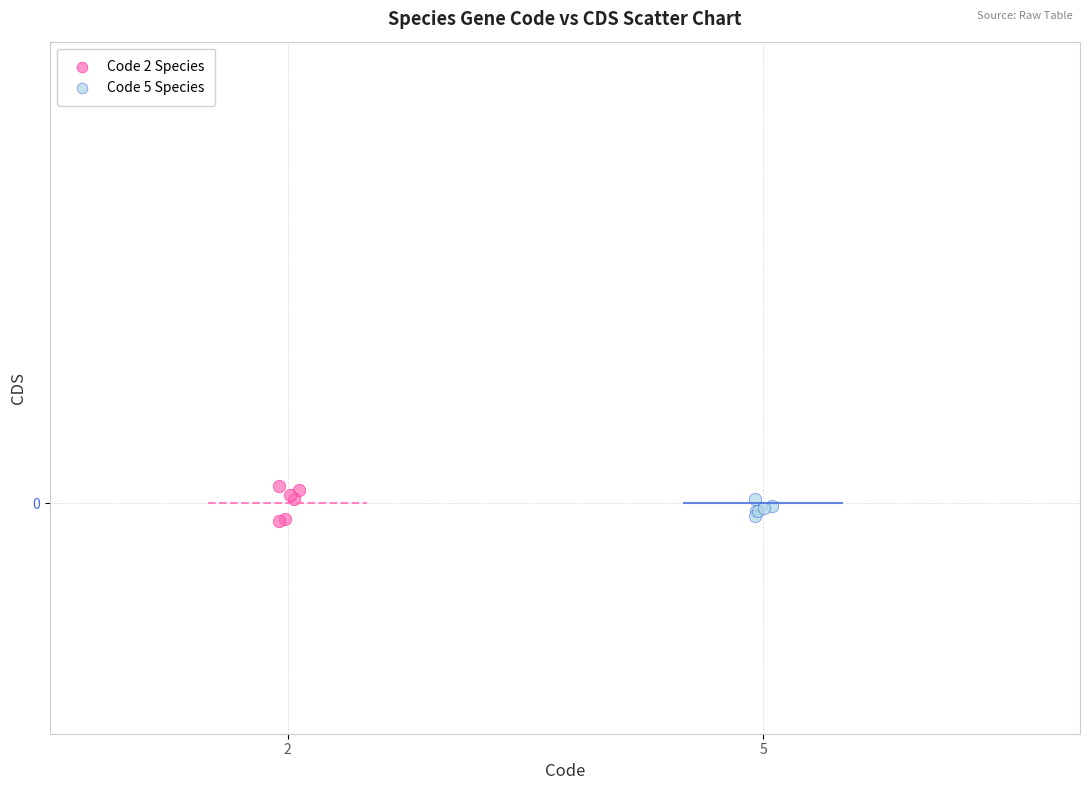

What are all the series names shown in the legend?

Code 2 Species, Code 5 Species